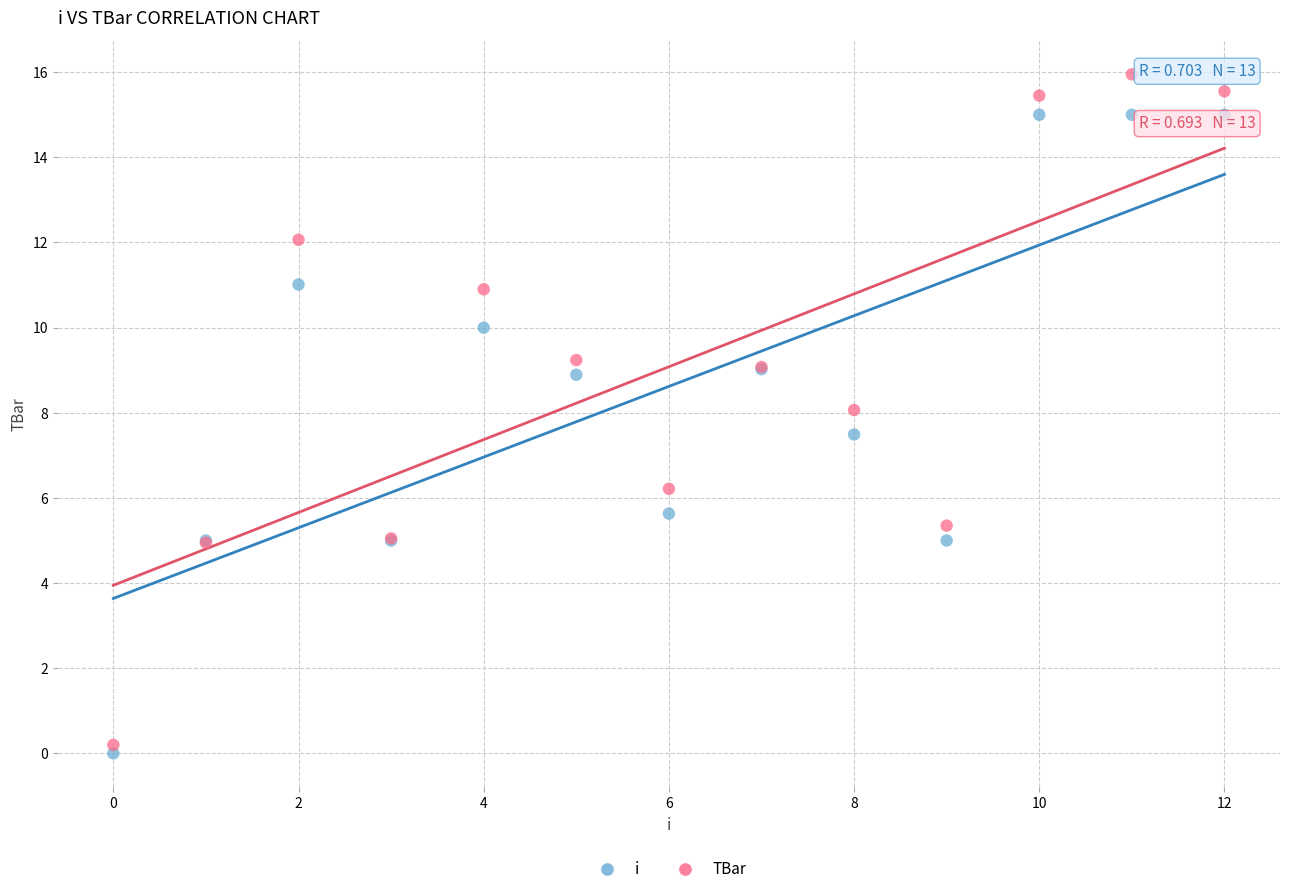

Which series reaches the maximum Y coordinate?

TBar